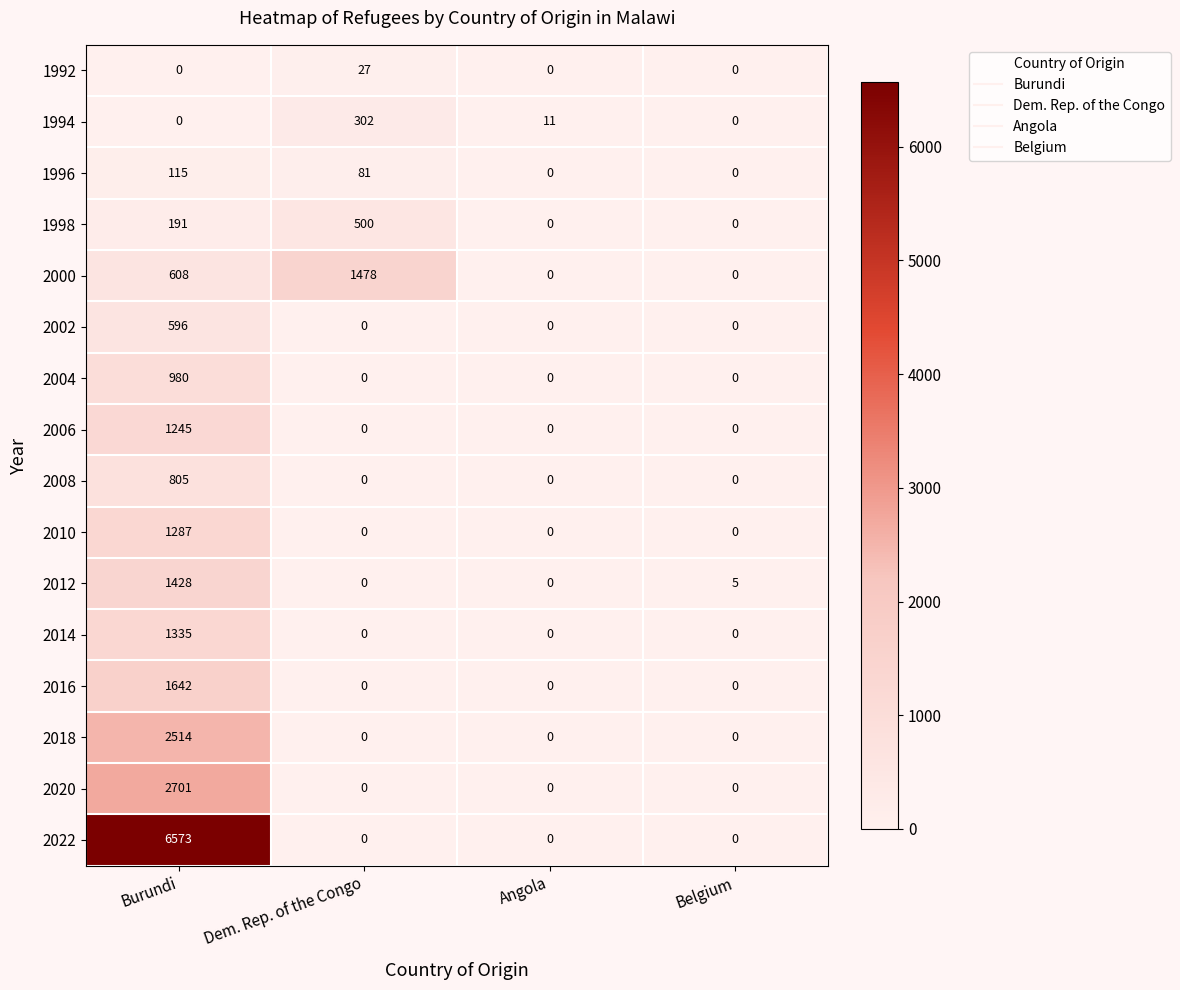

The 2008 series shows 516 at Angola. True or false?

False